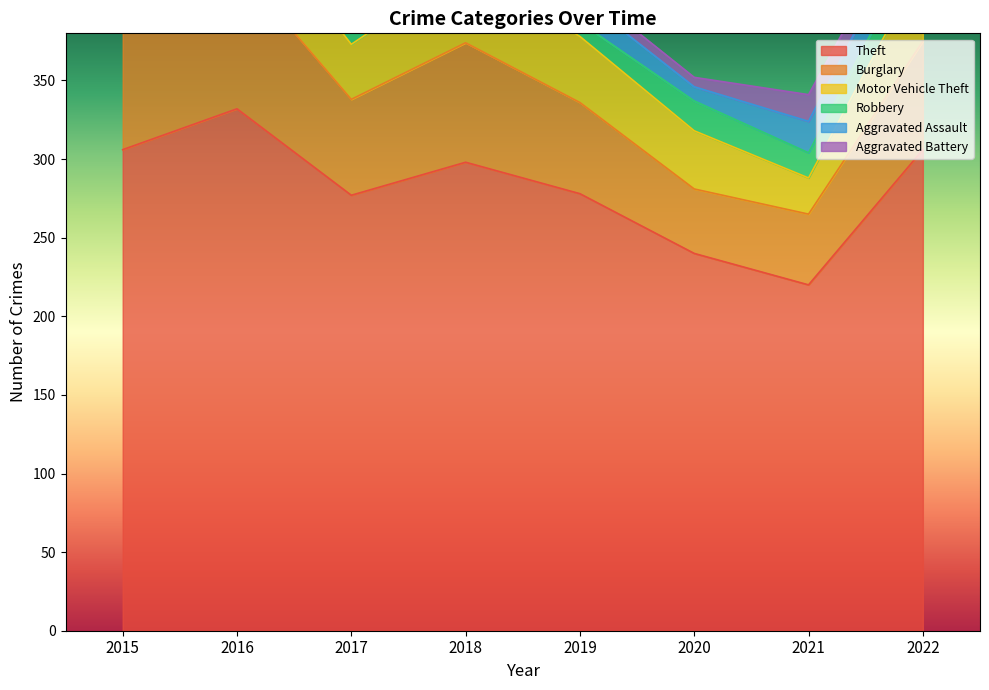

Rank the series by their maximum value, from lowest to highest.

Aggravated Battery, Robbery, Aggravated Assault, Motor Vehicle Theft, Burglary, Theft